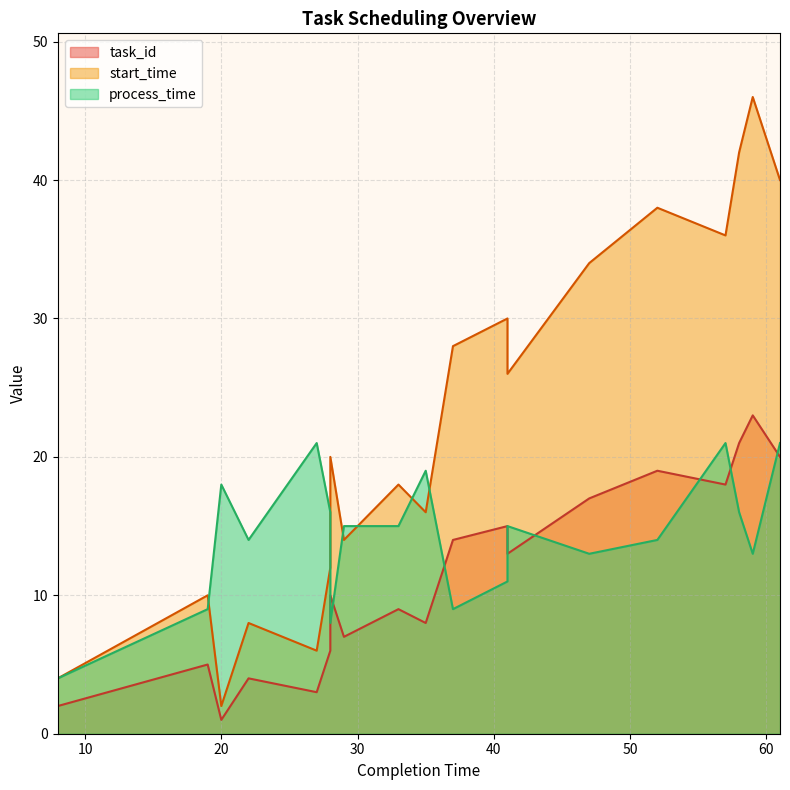

Between 29 and 8, which is larger?

29